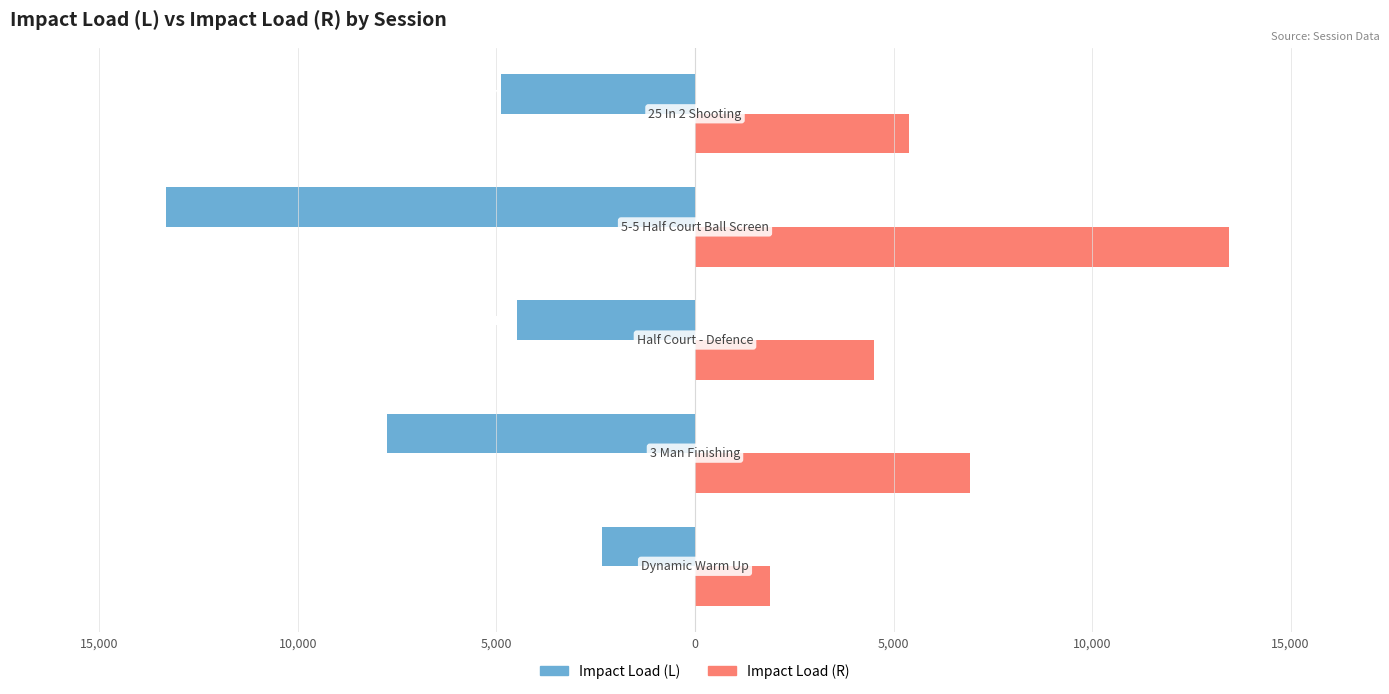

What are all the series names shown in the legend?

Impact Load (L), Impact Load (R)